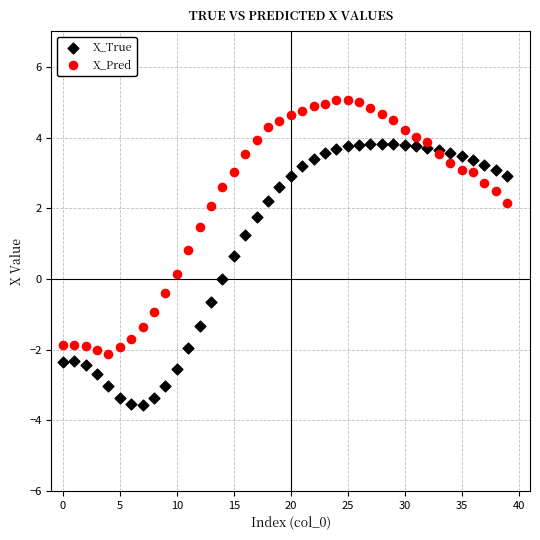

Which series has the widest spread of Y values?

X_True